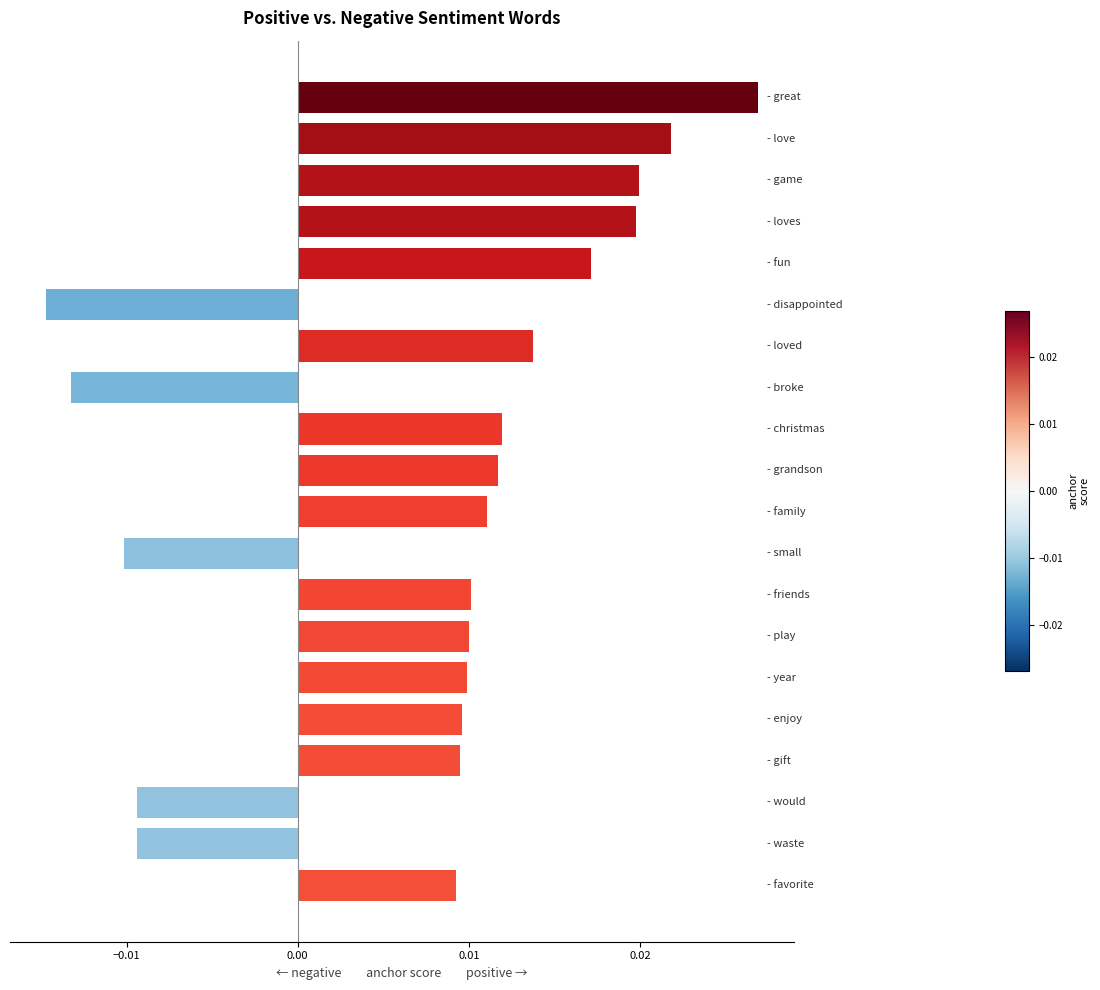

How many values are below 0?

5